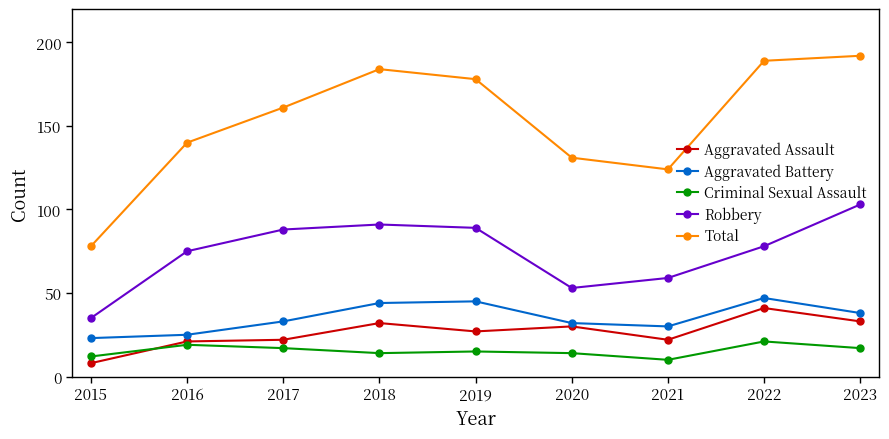

How many interior local valleys does the Robbery series have?

1